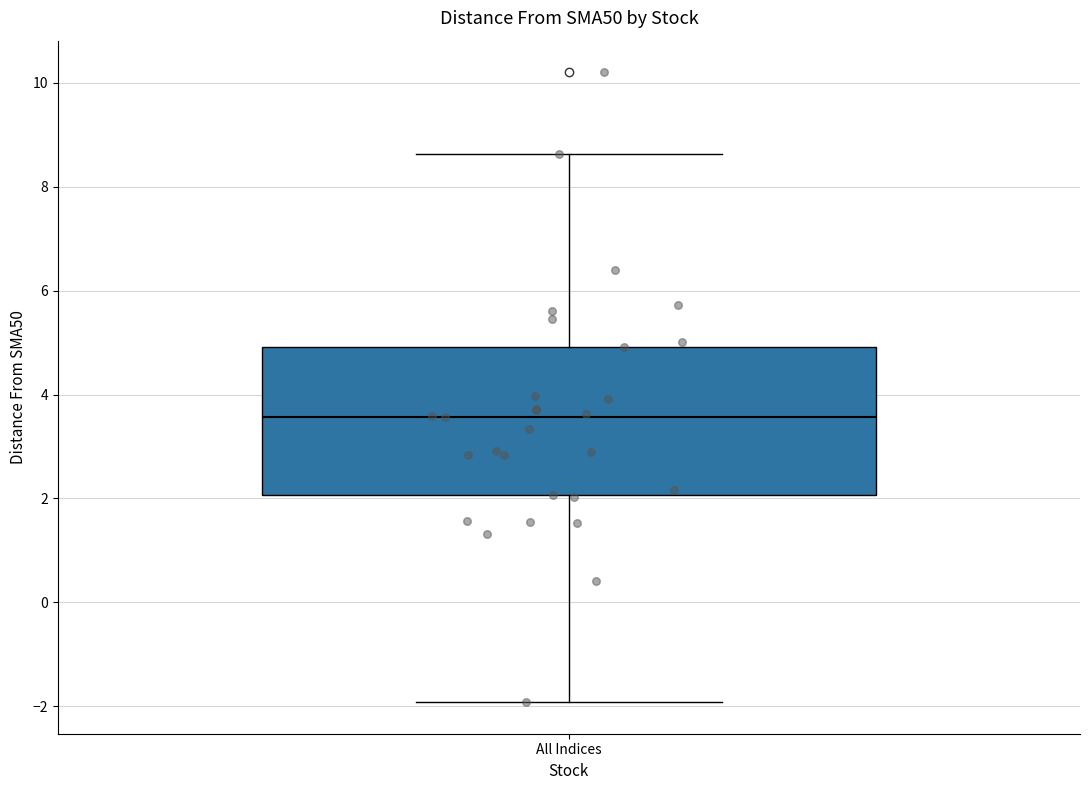

Read this box plot against the y-axis: the position of the median line, the range covered by the box, and the ends of both whiskers. The values are not printed on the chart, so give them approximately, as read against the axis.

median 3.6, box 2.0 to 5.0, whiskers -2.0 to 8.6